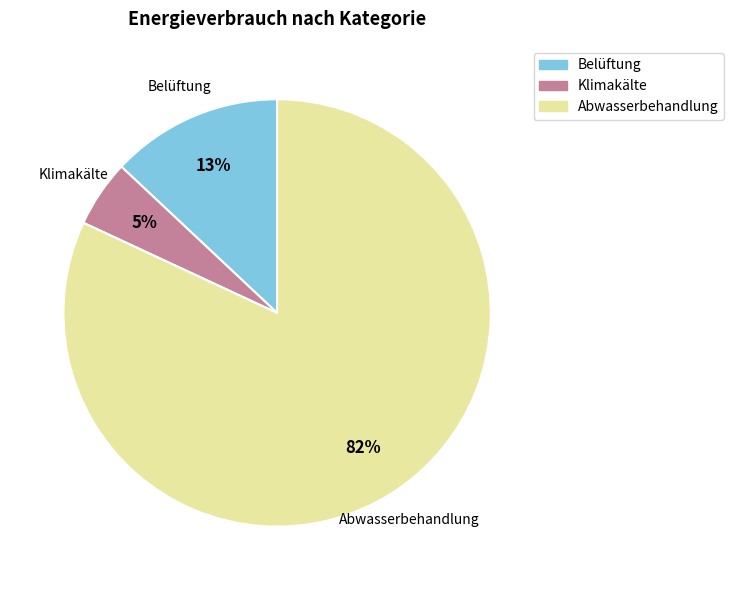

Is Abwasserbehandlung the majority of the pie?

Yes